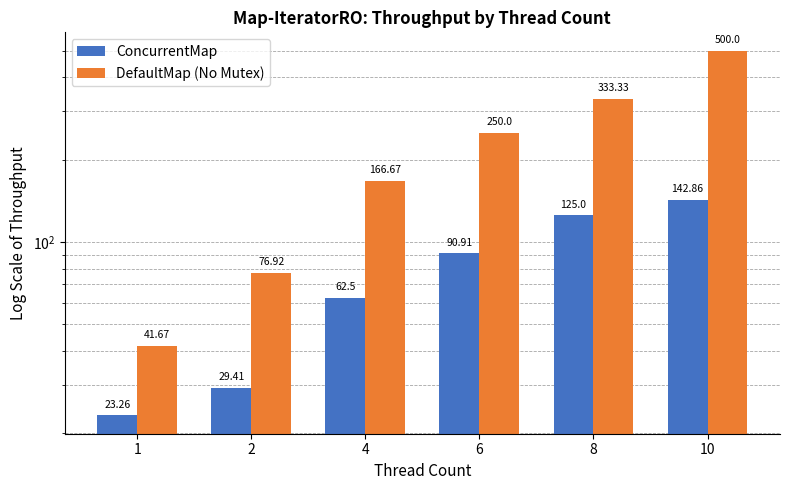

Which series has the widest spread of values?

DefaultMap (No Mutex)